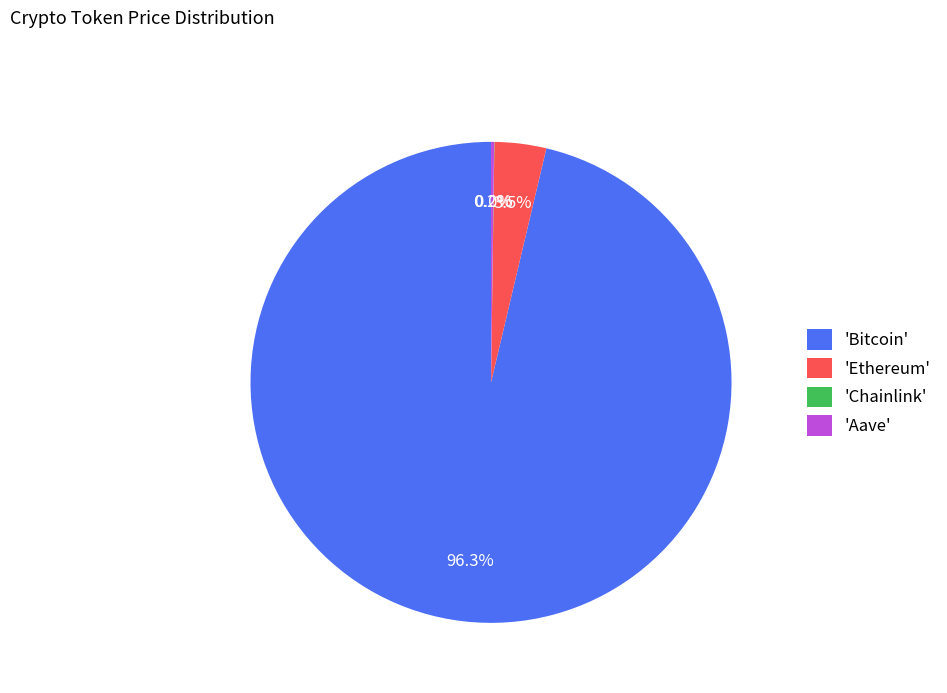

Does 'Ethereum' represent more than half of the total?

No